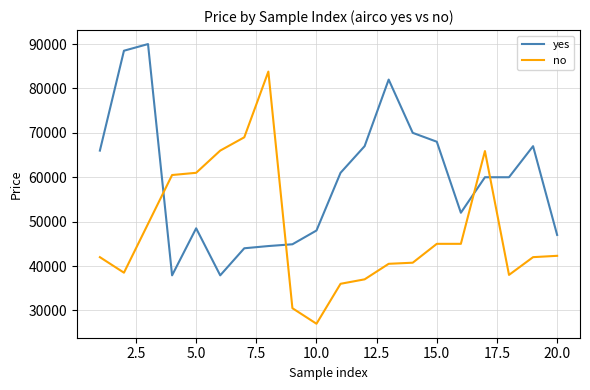

Which series has the largest total across all categories?

yes